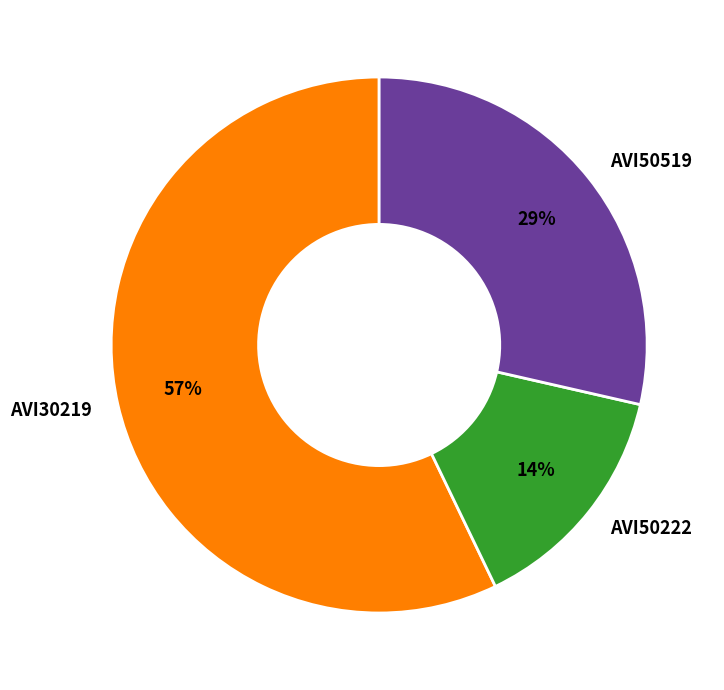

Is the sum of AVI50222 and AVI30219 greater than half?

Yes